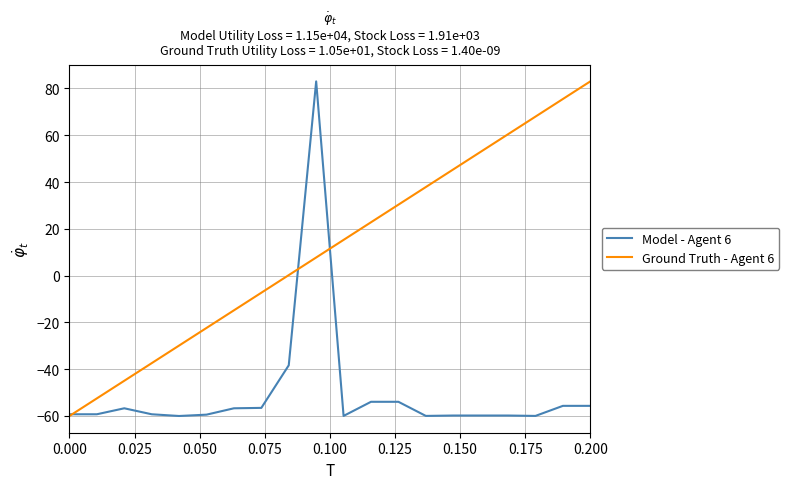

Which series ends up on top after the final intersection of Ground Truth - Agent 6 and Model - Agent 6?

Ground Truth - Agent 6